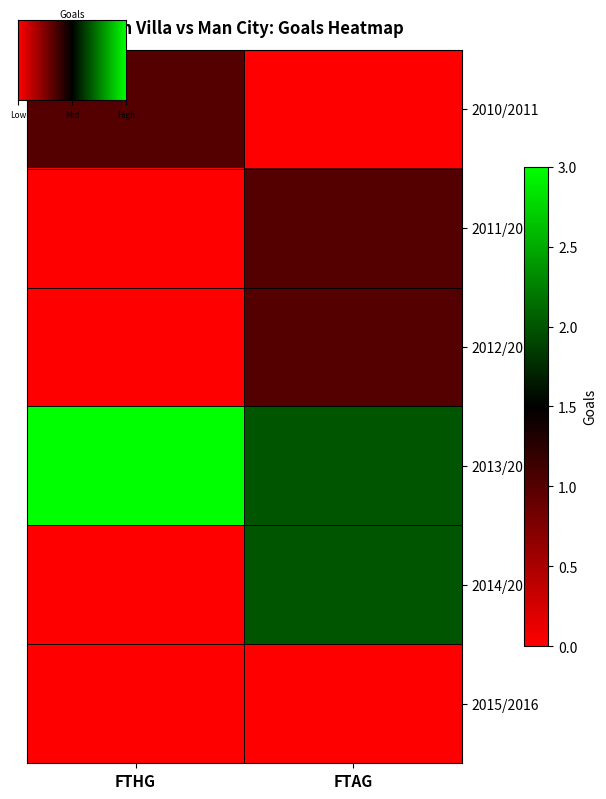

What is the sum of all 2014/2015 values?

2